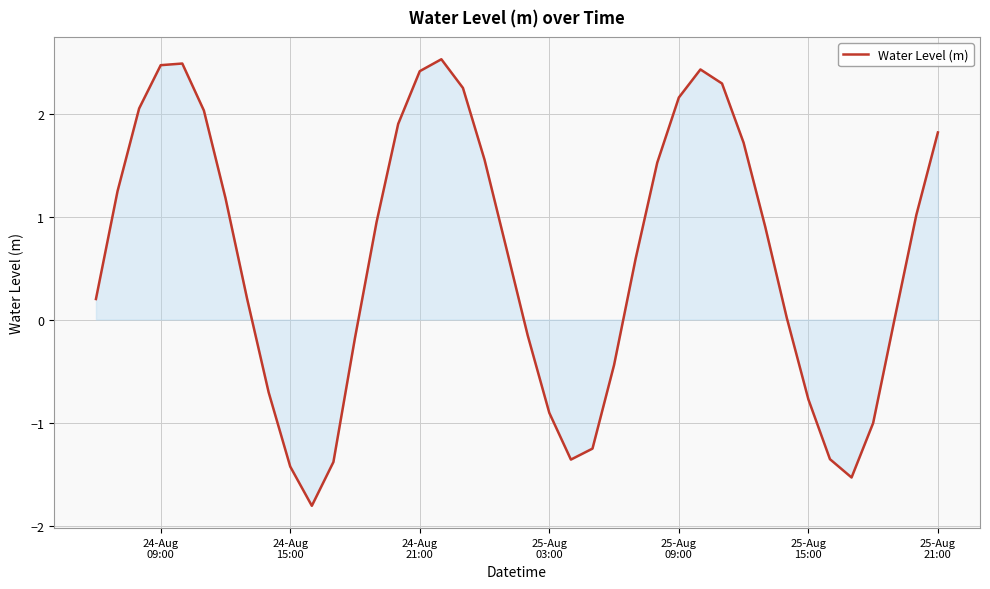

What is the maximum value shown in the chart?

2.5